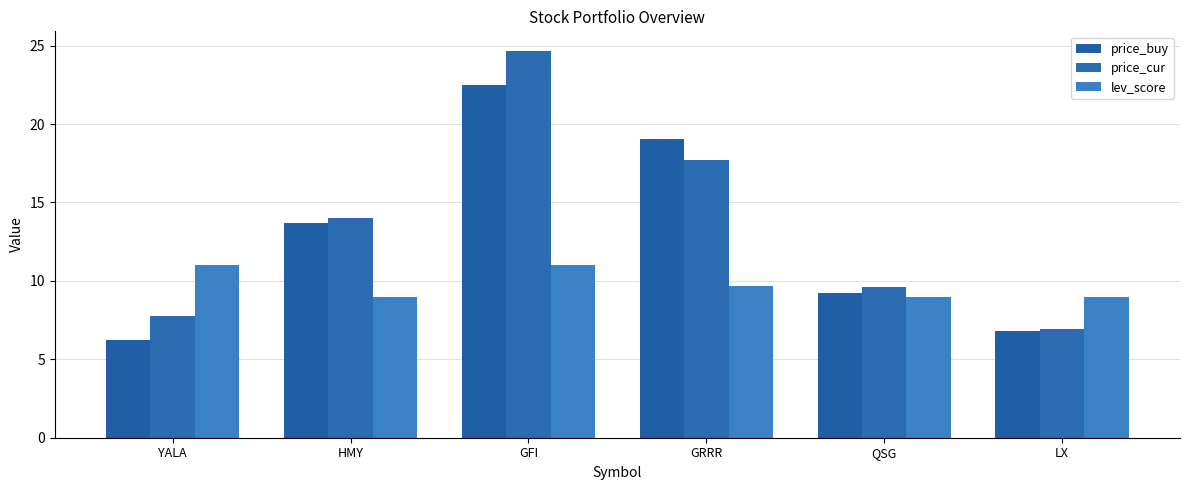

At how many categories does at least one series exceed 10?

4